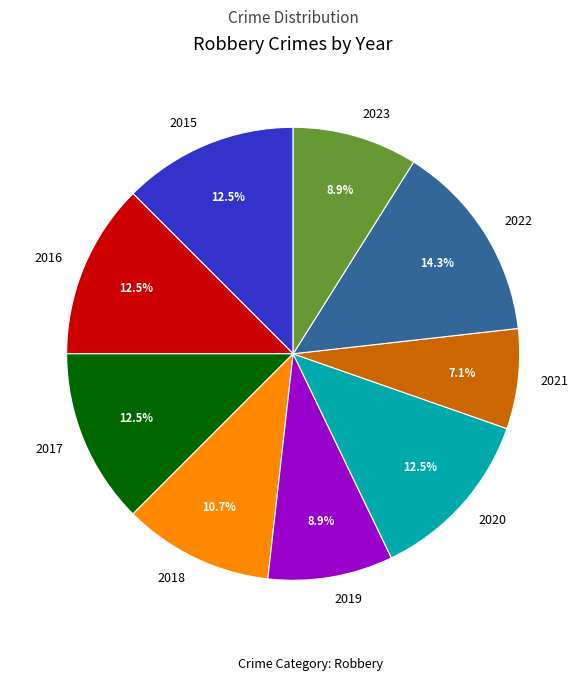

What is the smallest slice in the pie chart?

2021